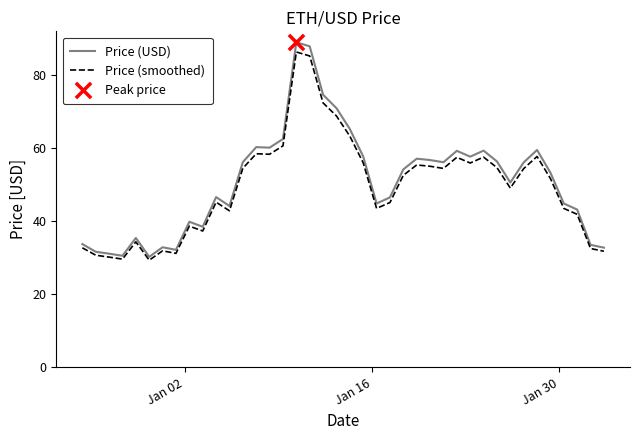

Which series has the widest spread of values?

Price (USD)